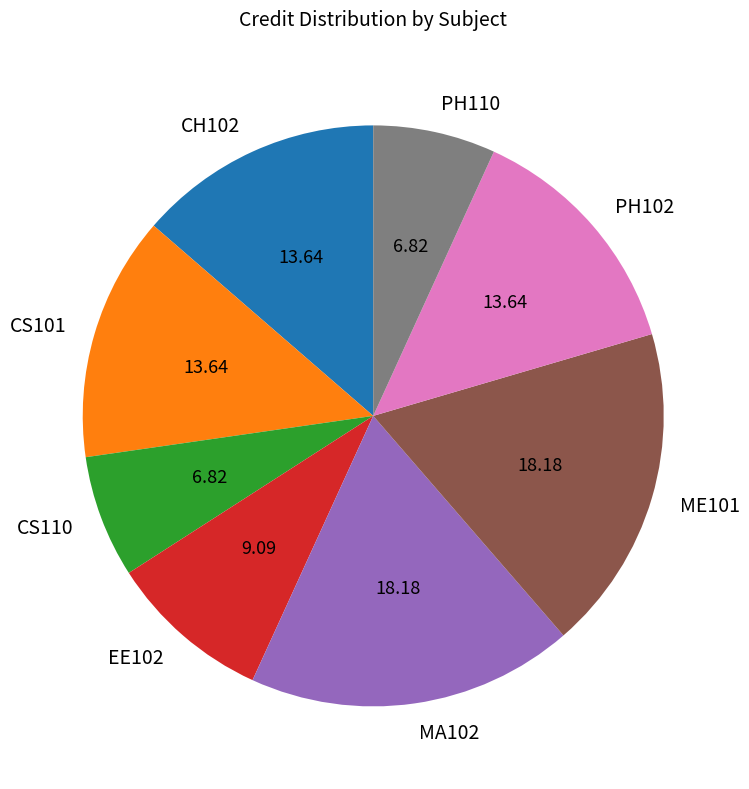

Does PH102 represent more than half of the total?

No